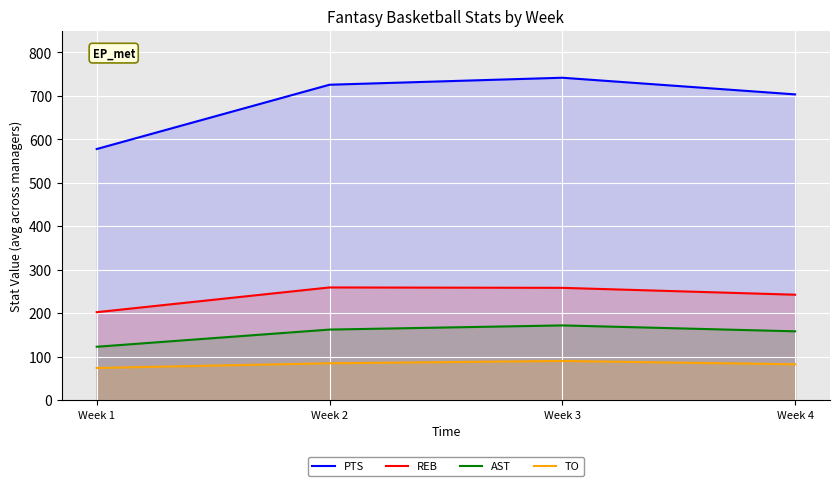

What is the total value across all series at Week 1?

977.9